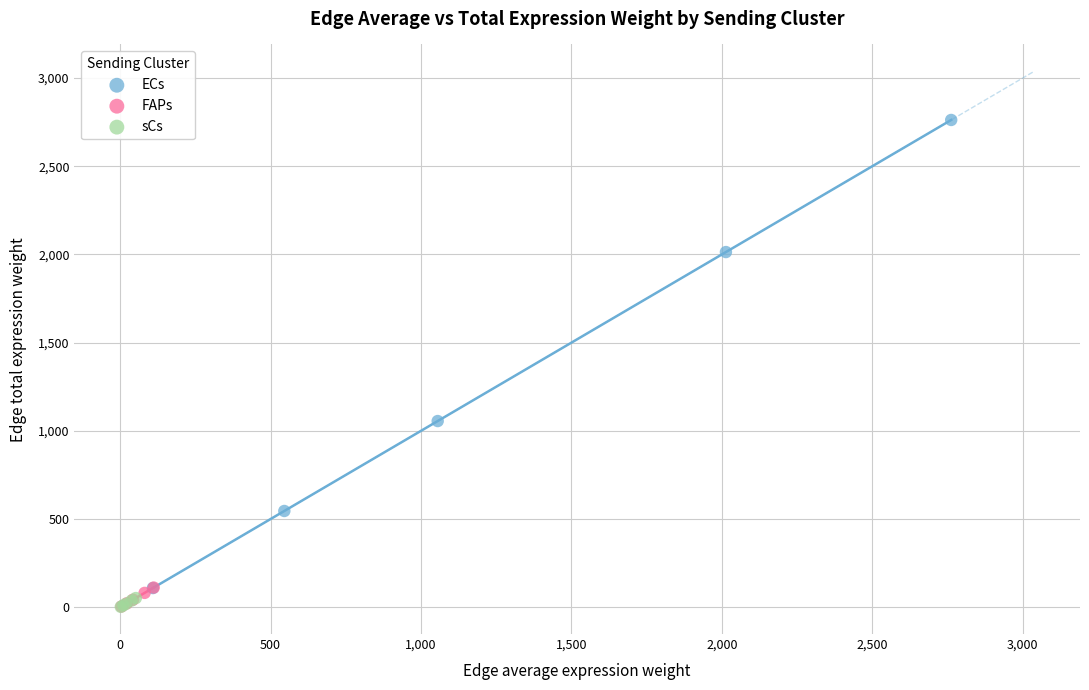

Which series contains the highest Y value?

ECs